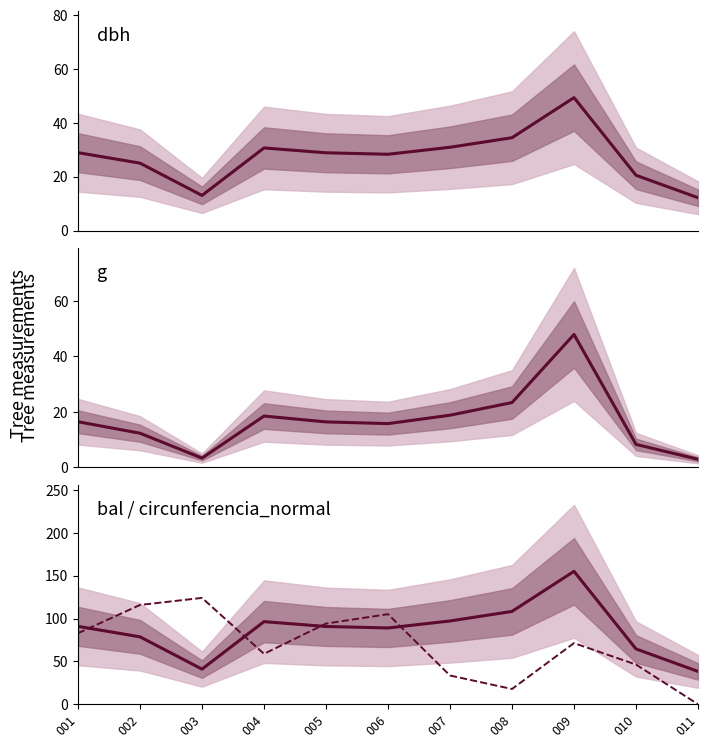

Rank the series by their maximum value, from lowest to highest.

g (scaled), dbh, bal (scaled), circunferencia_normal